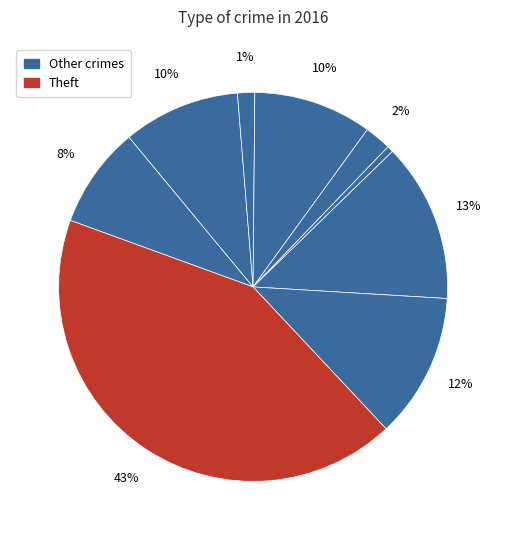

Count the number of slices in the pie.

9